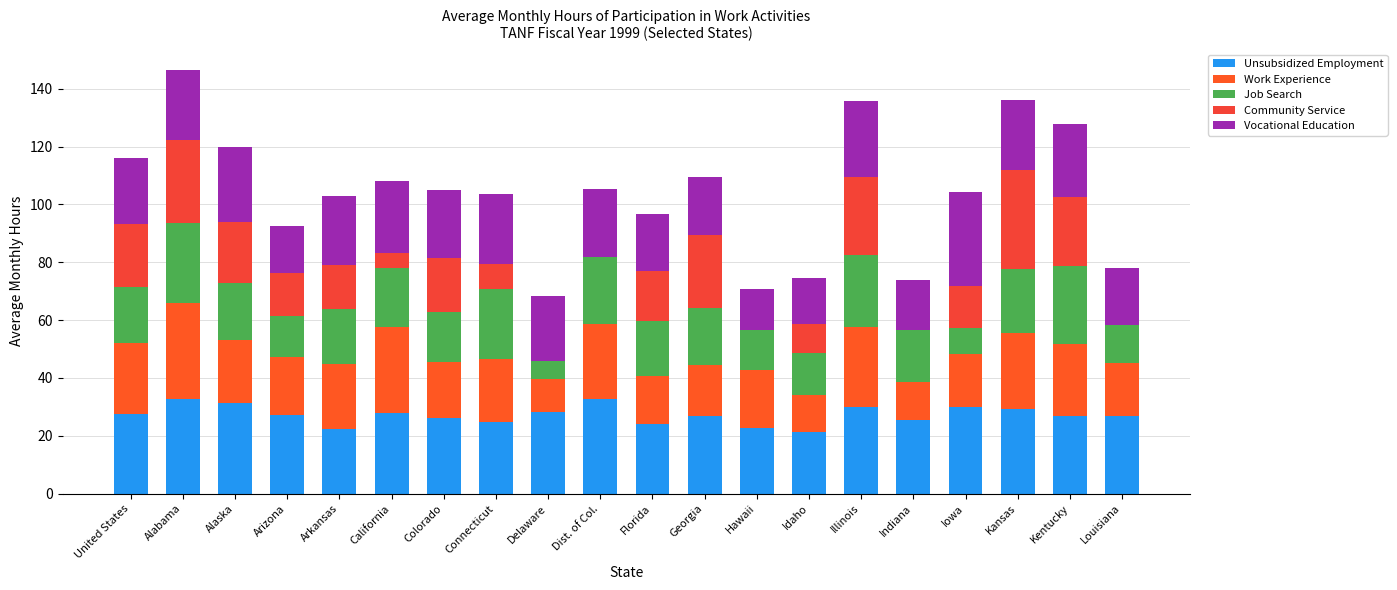

Where does the Work Experience series first go above 21?

United States